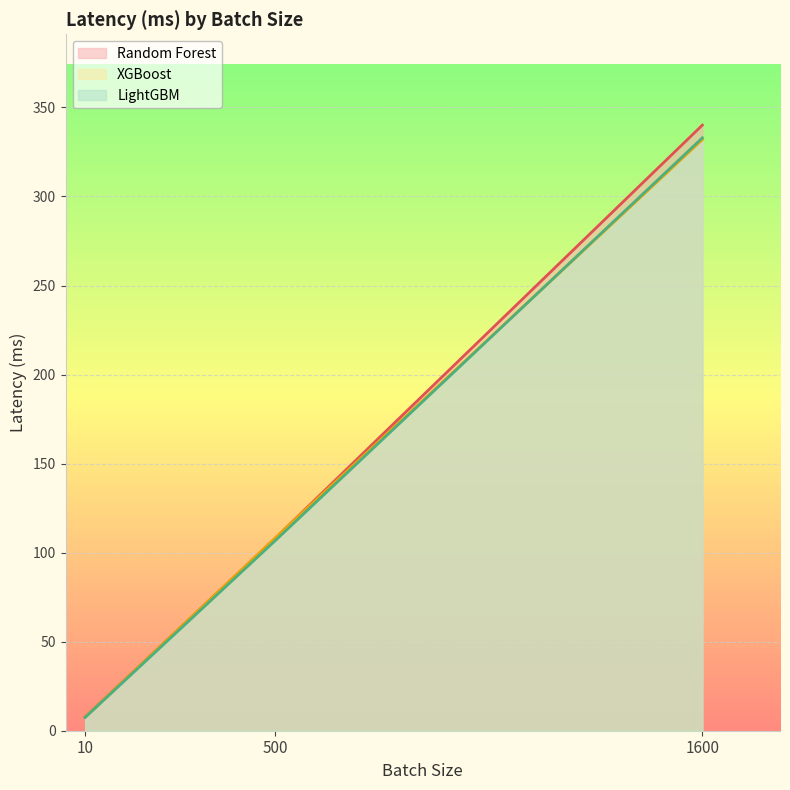

True or false: XGBoost has a value of 12.7 at 10.

False